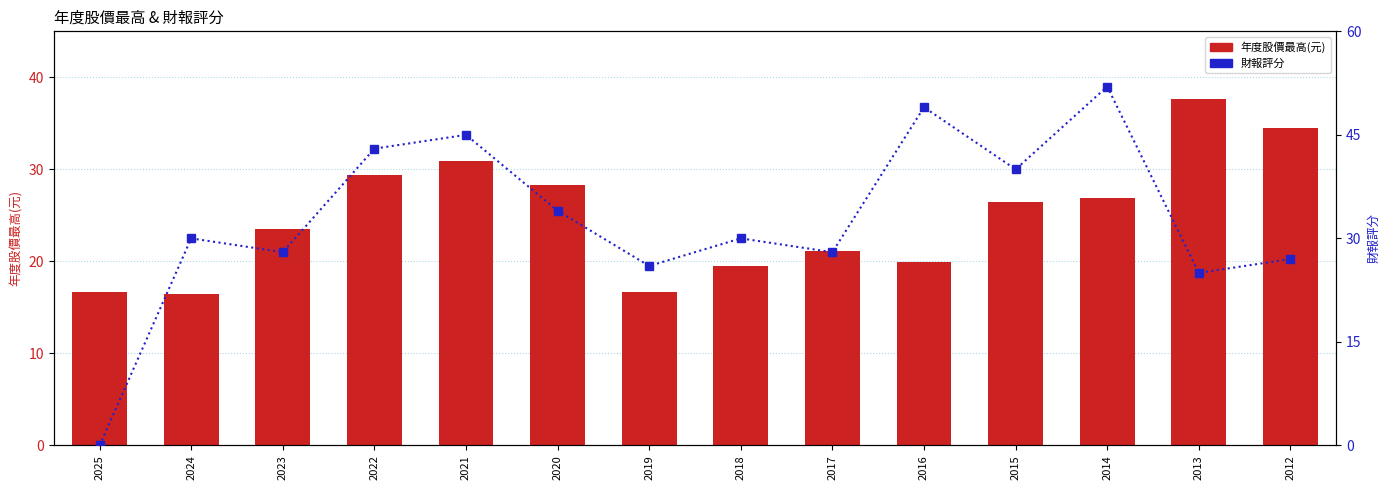

What is the value of the 財報評分 bar at the 5th from the left?

45.0